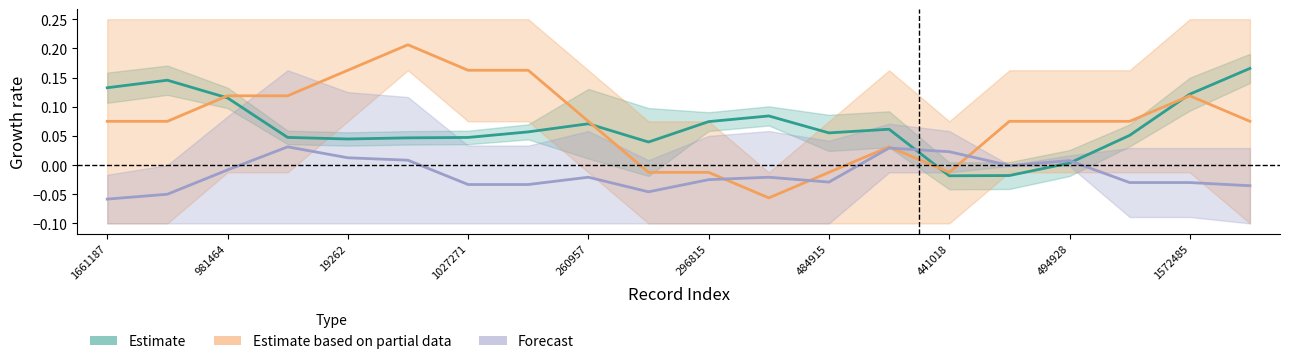

What is the sum of all Estimate values?

1.3